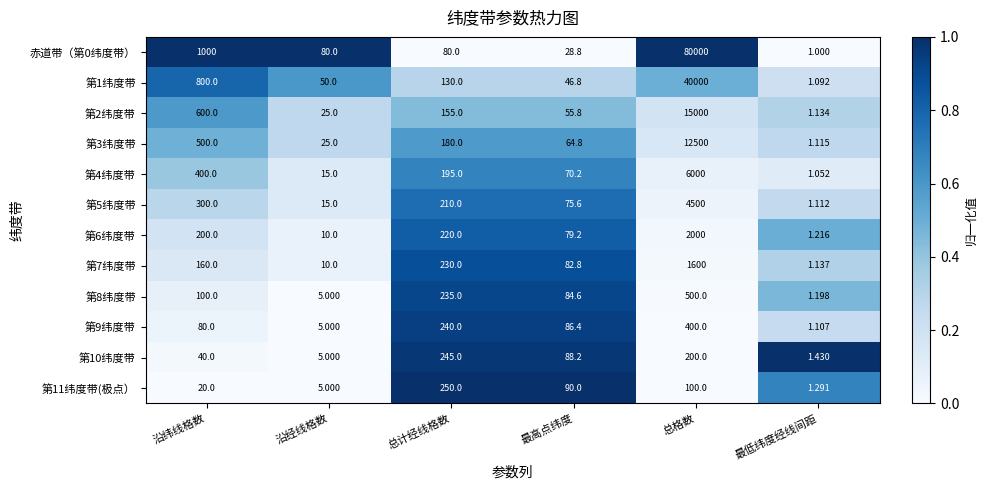

At which category does the chart reach its minimum across all series?

最低纬度经线间距